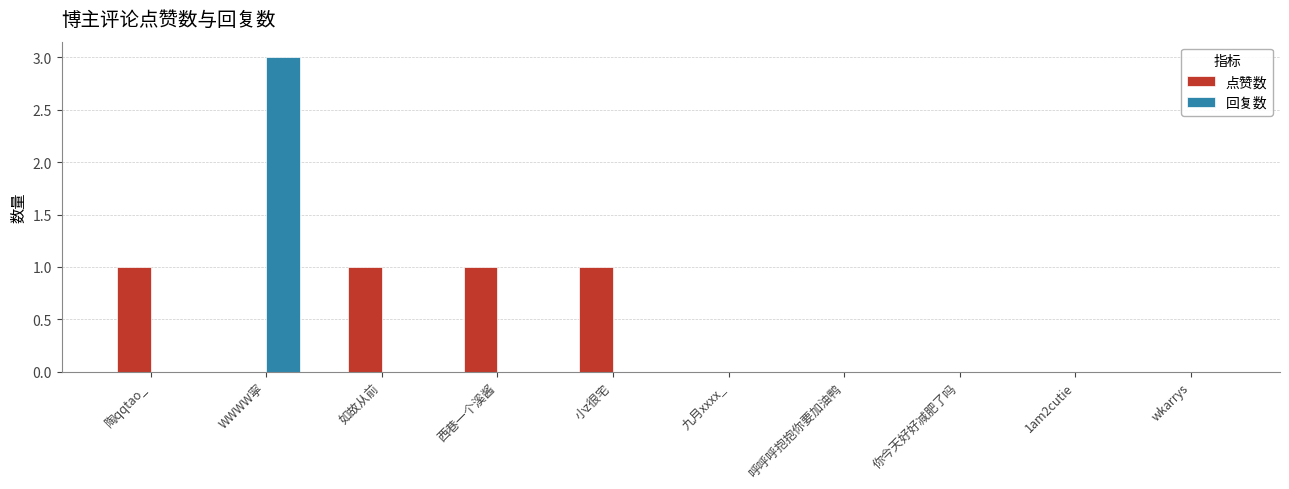

How many 回复数 values are between 0 and 1?

9